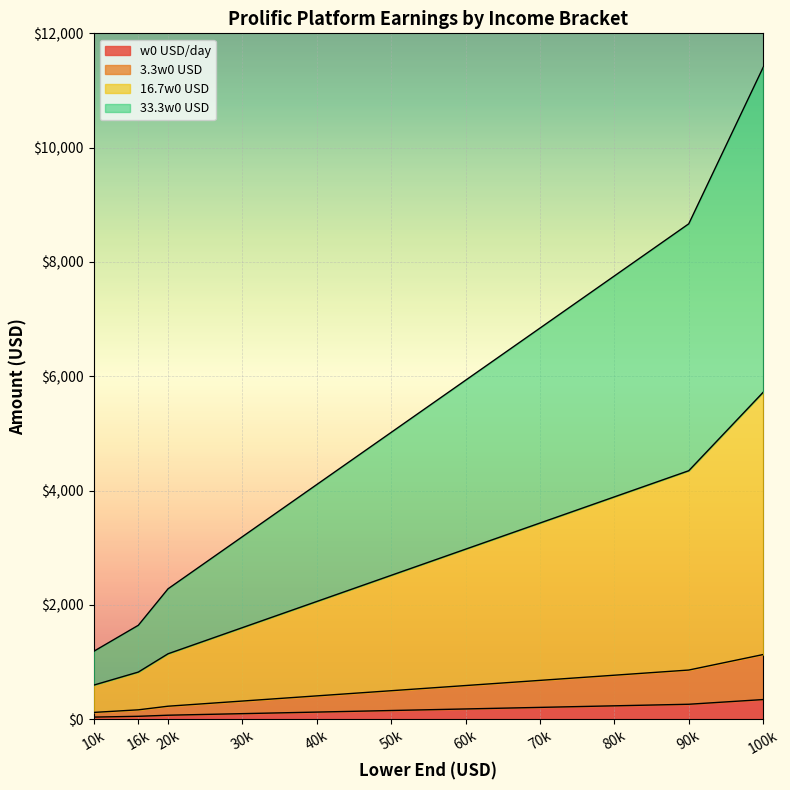

At which category is the sum across all series the highest?

100k